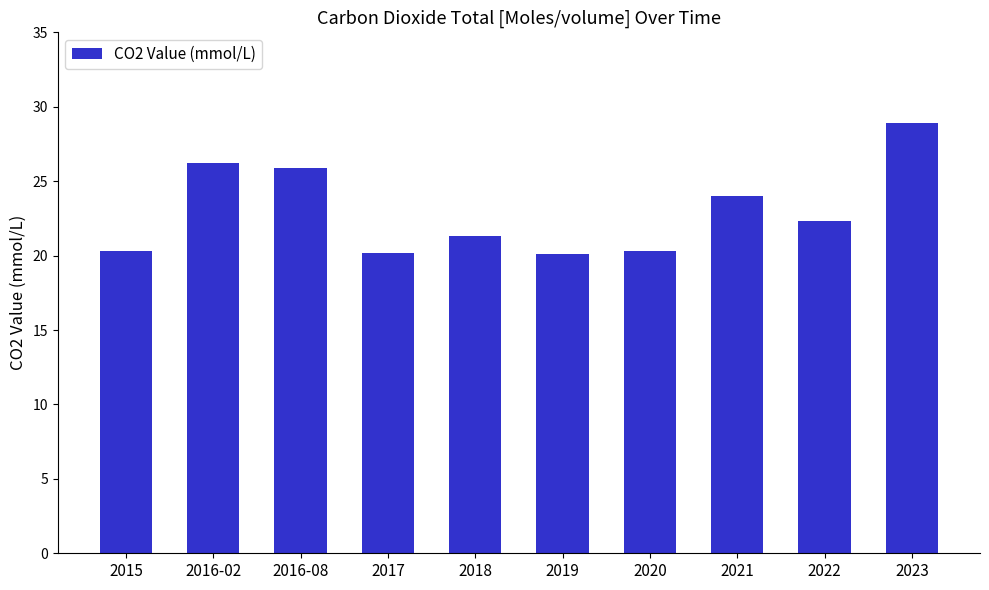

What is the difference between the maximum and second lowest values?

8.7